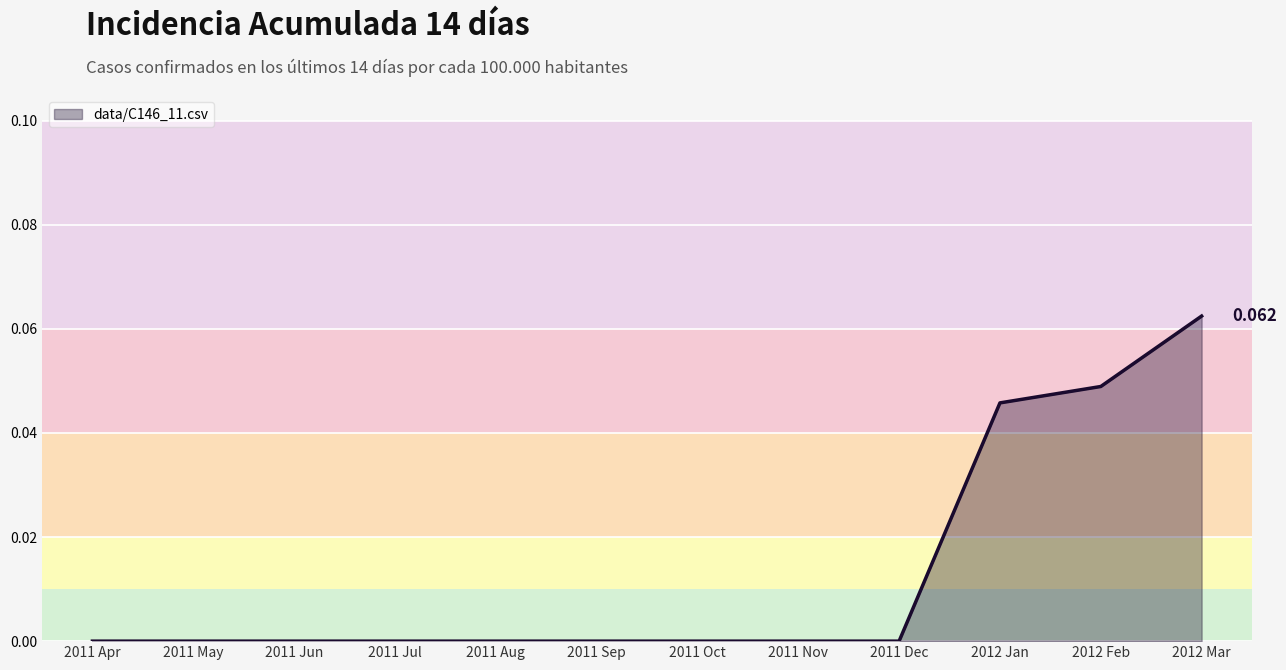

Which has a higher value, 2011 Dec or 2011 Aug?

2011 Dec